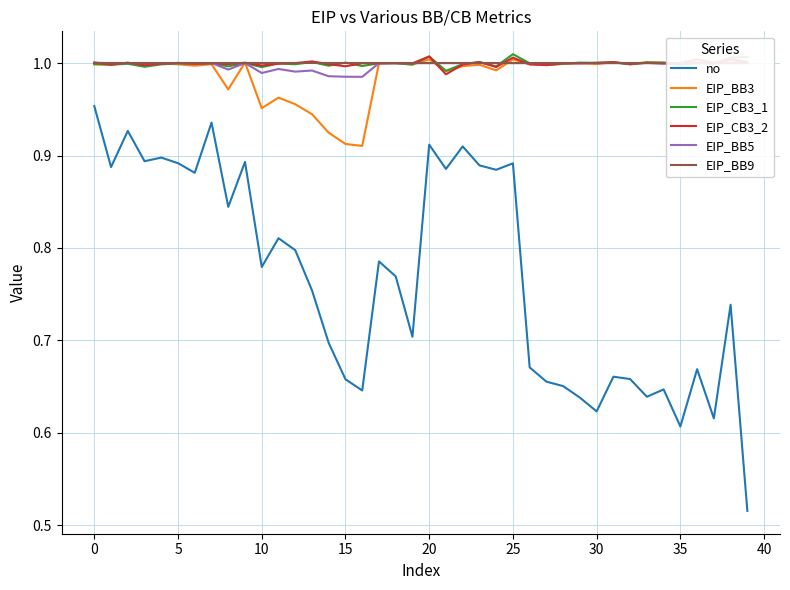

At which label does EIP_BB5 reach its minimum?

16